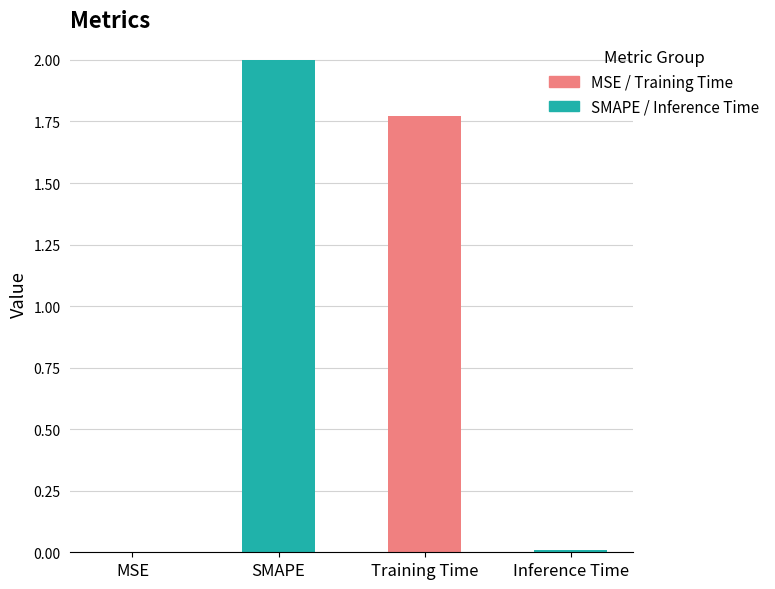

At which category does the chart reach its peak across all series?

SMAPE